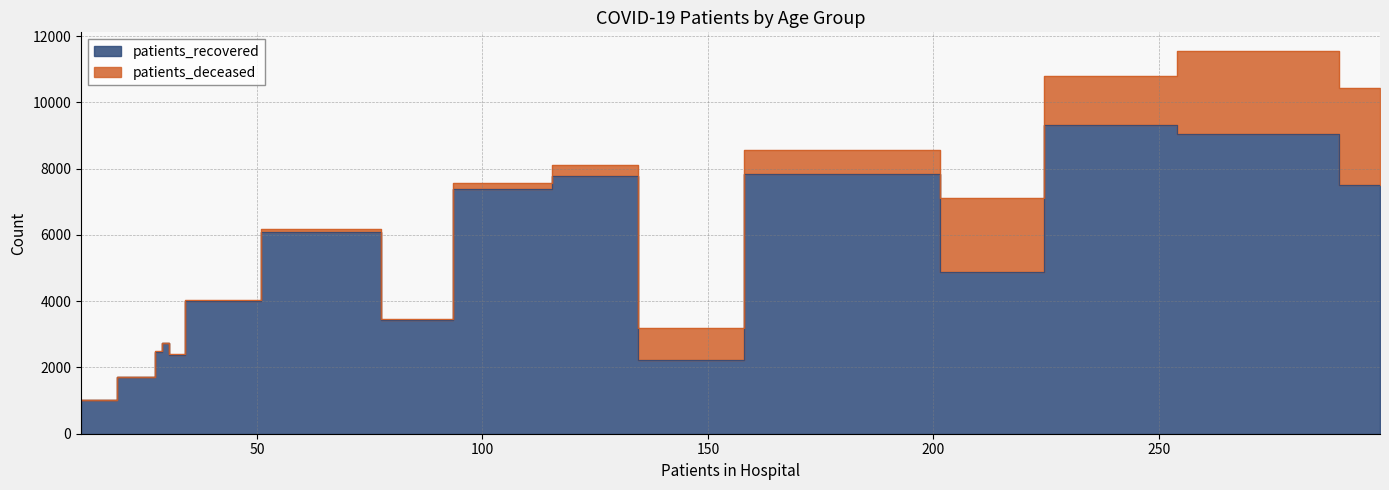

At which category does patients_deceased reach its first local valley?

35 - 39